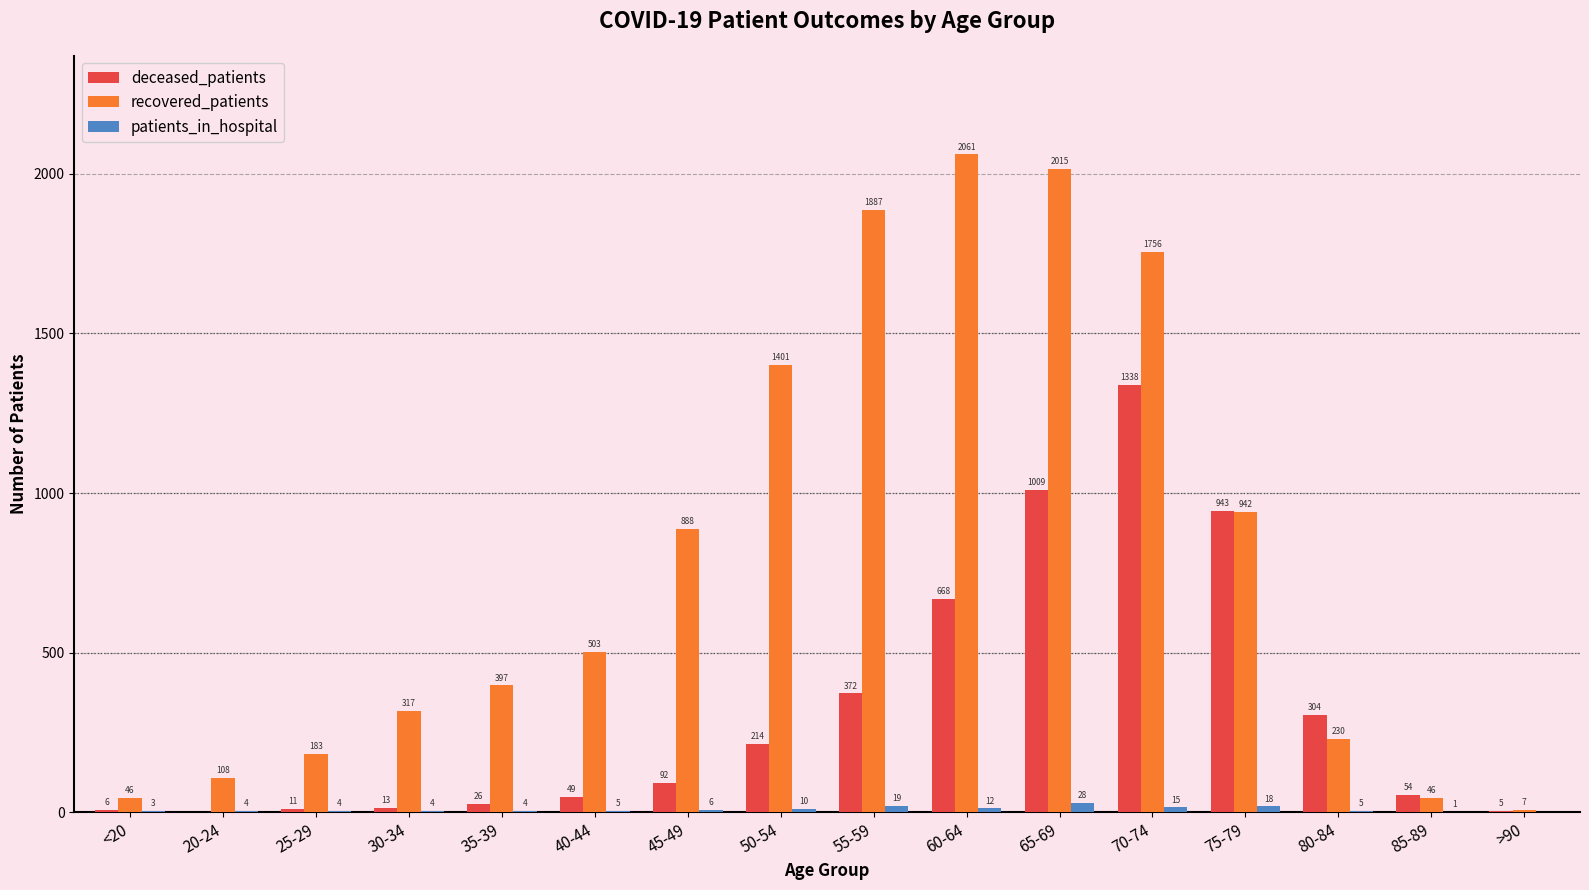

Which series changed the most between 20-24 and 25-29?

recovered_patients